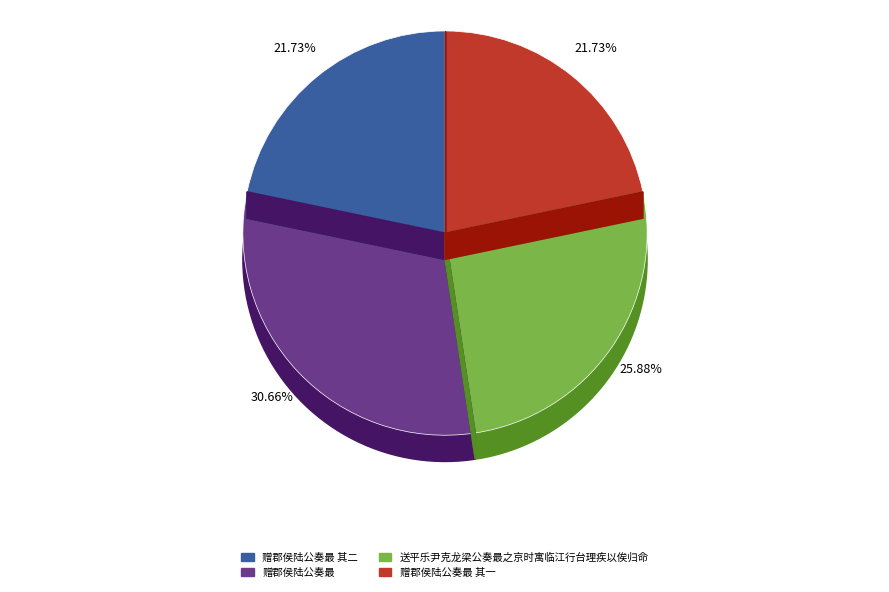

How many segments does this pie chart have?

4